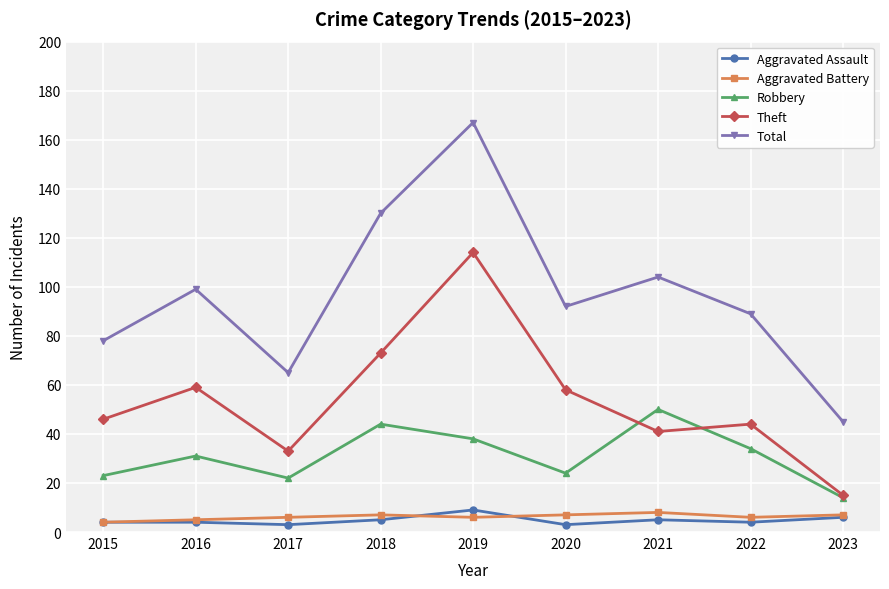

What is the average value of the Total series?

97